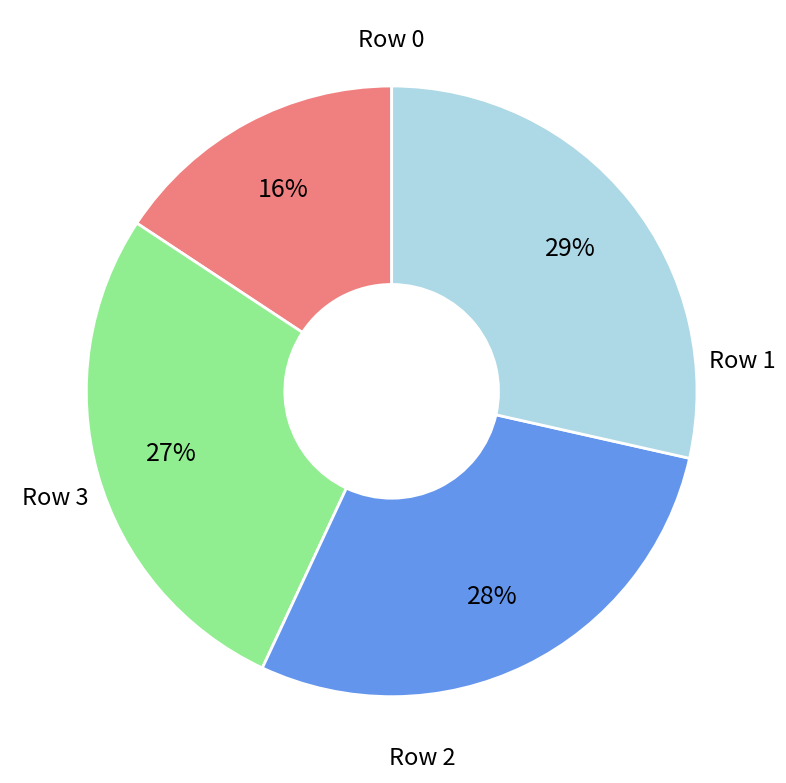

Which category has the biggest portion of the pie?

Row 3